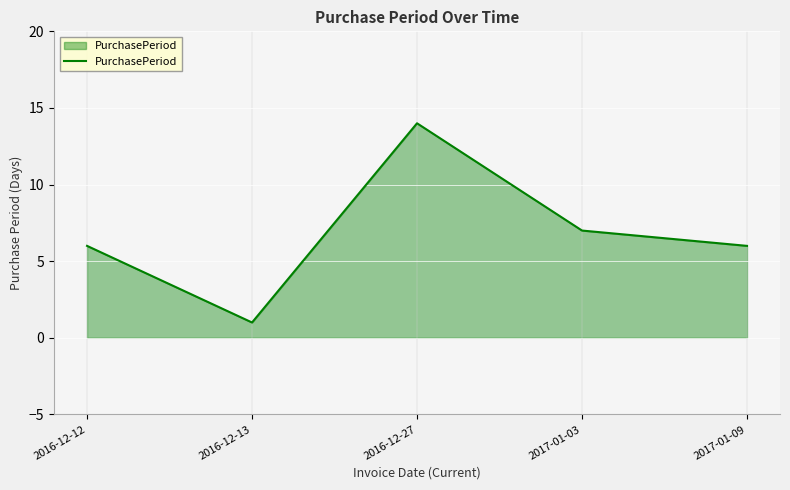

What position from the right is 2016-12-12?

5